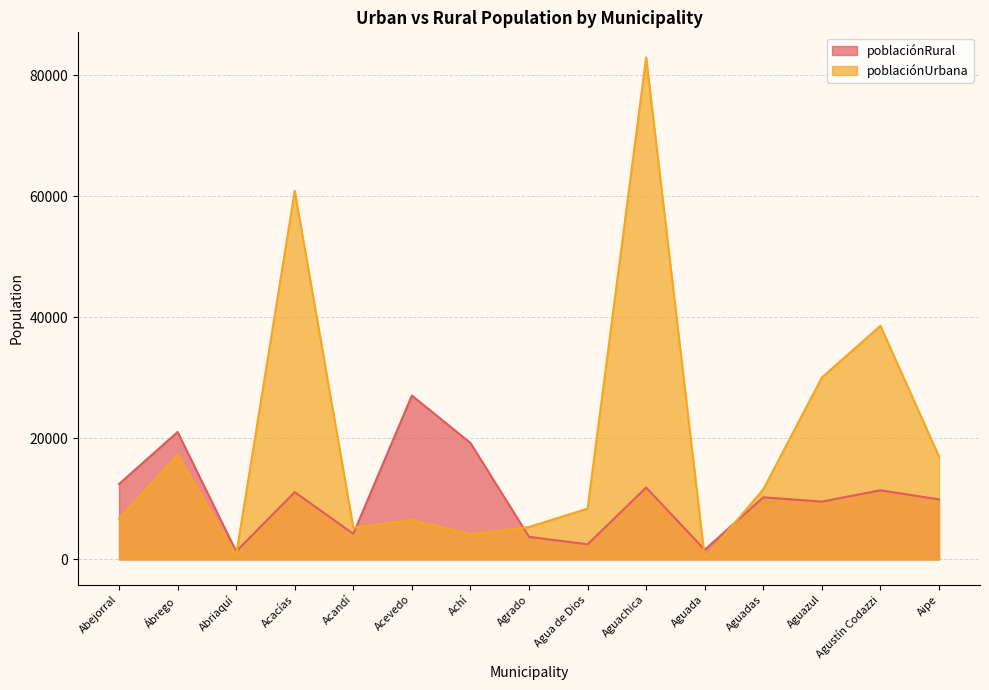

How many distinct data groups are displayed?

2